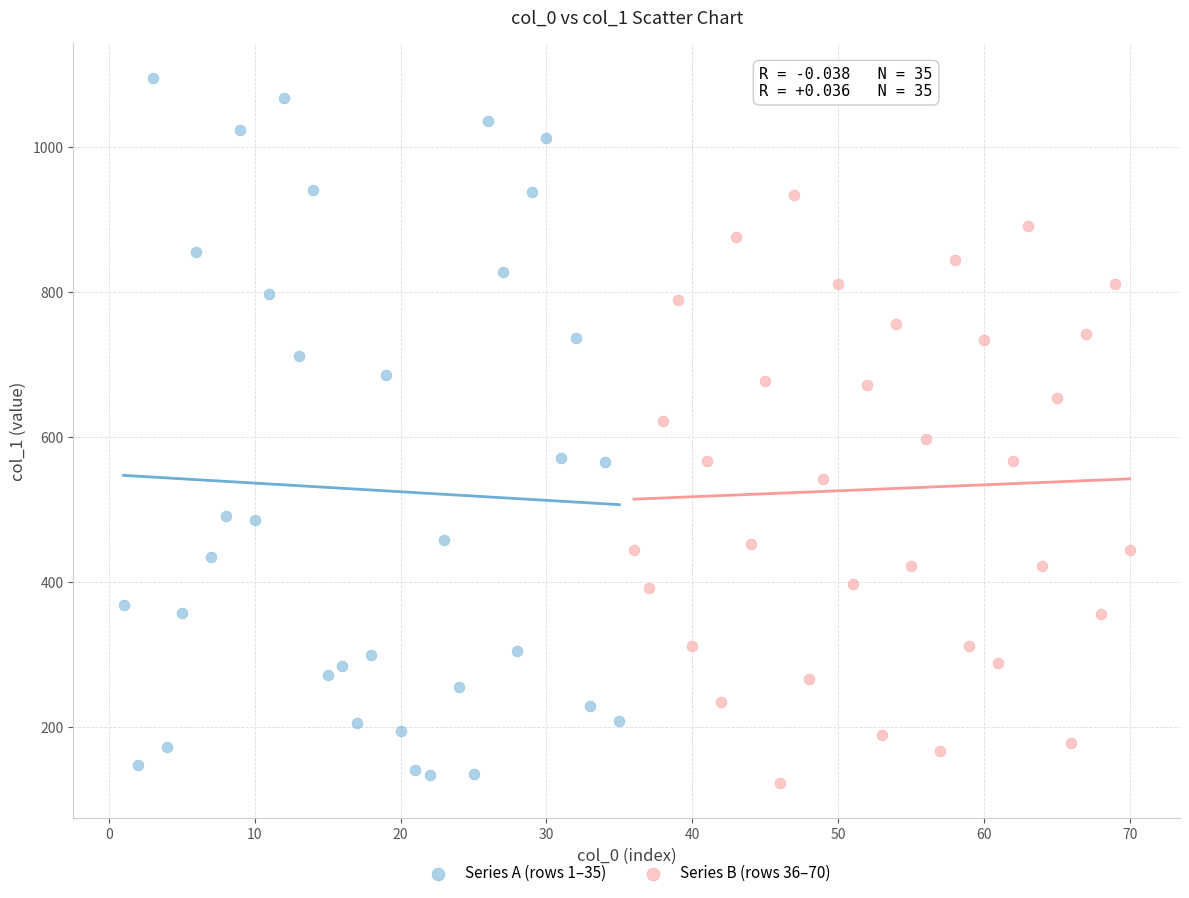

Which series has the widest spread of Y values?

Series A (rows 1–35)